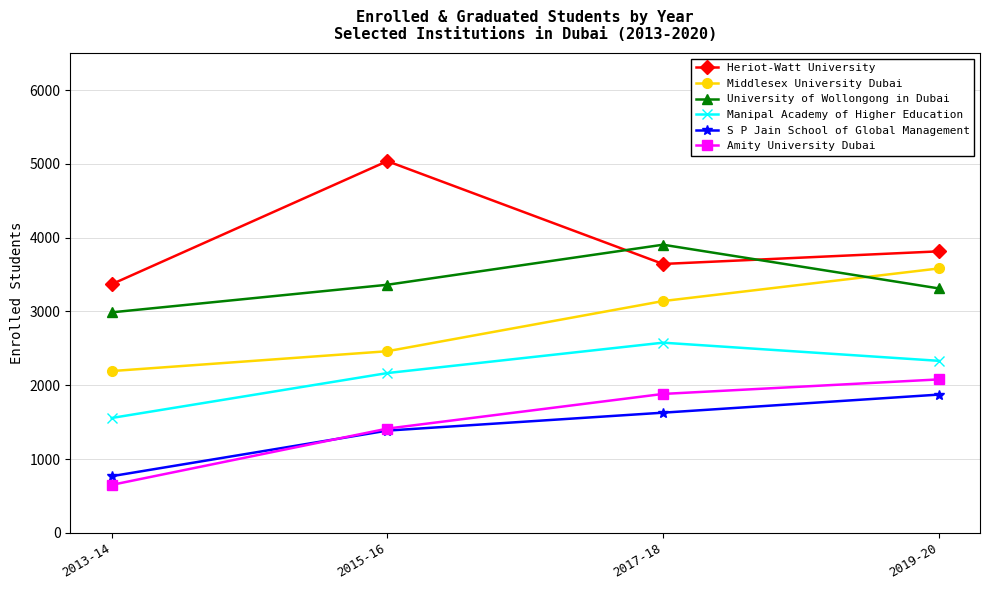

Which series has the widest spread of values?

Heriot-Watt University